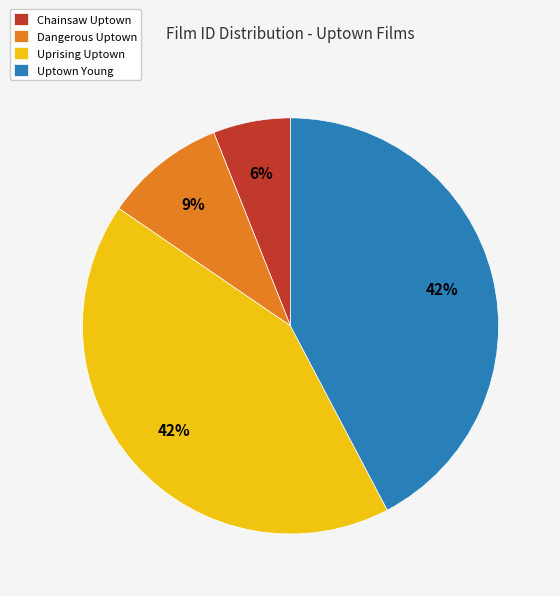

To the nearest percent, what portion does Dangerous Uptown represent?

9%